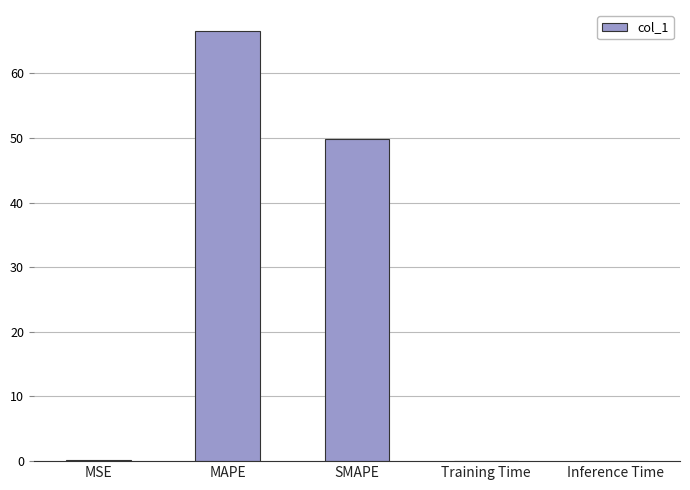

What is the approximate value at MSE?

0.2